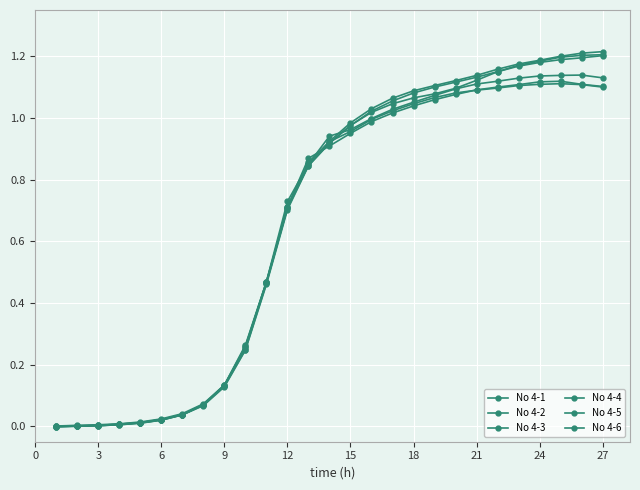

Does the chart have visible grid lines?

Yes